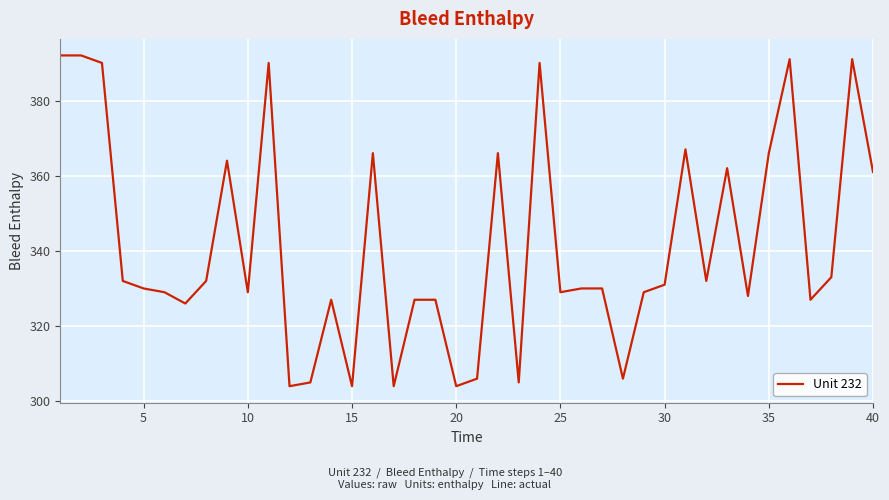

What is the difference between the maximum and minimum values?

88